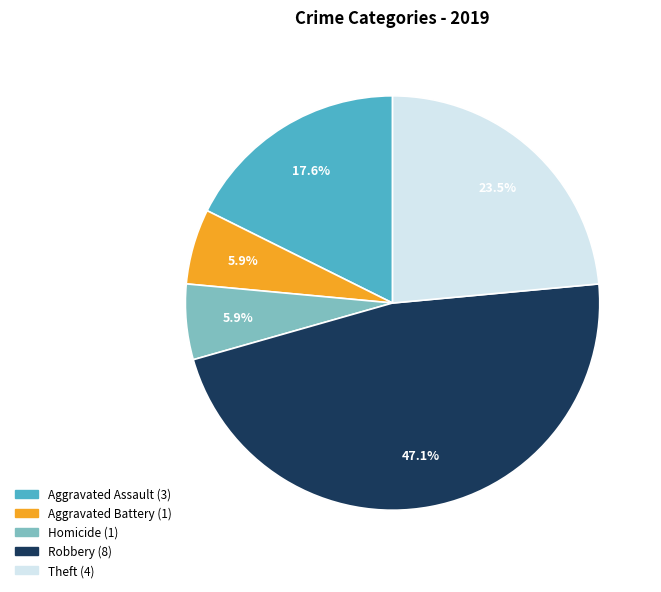

Does any single category account for the majority?

No